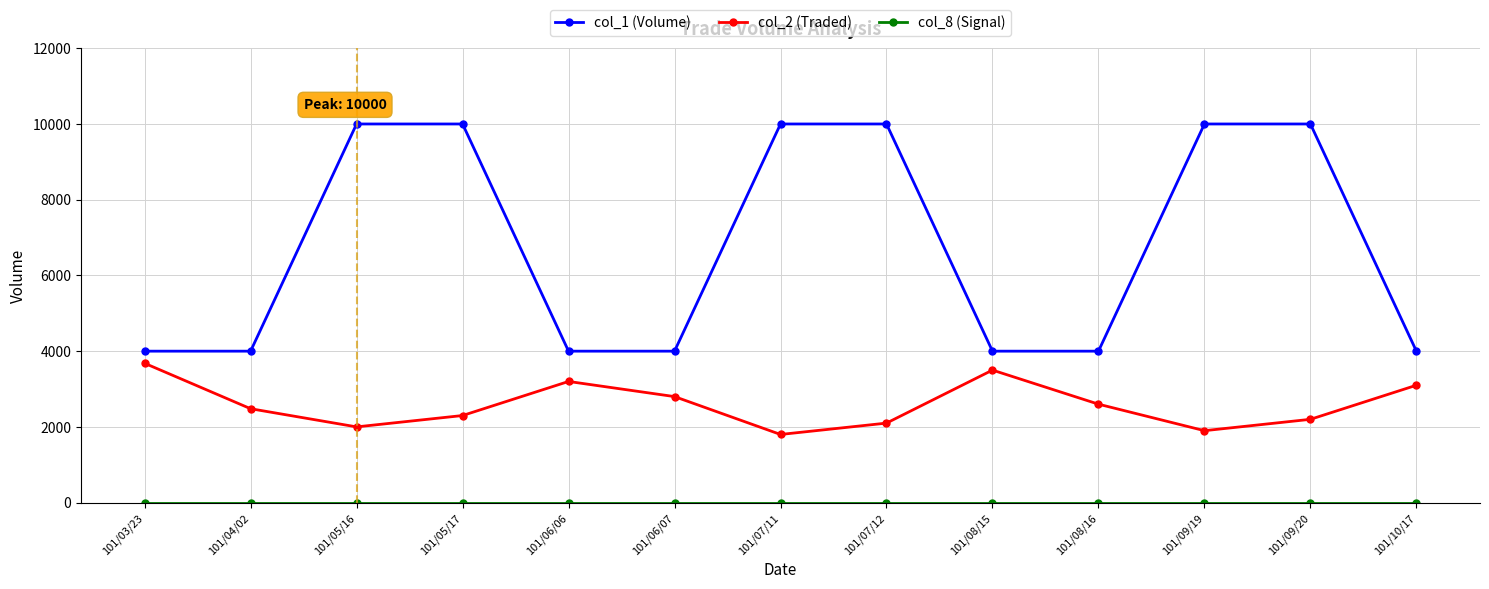

How many lines are shown in the chart?

3